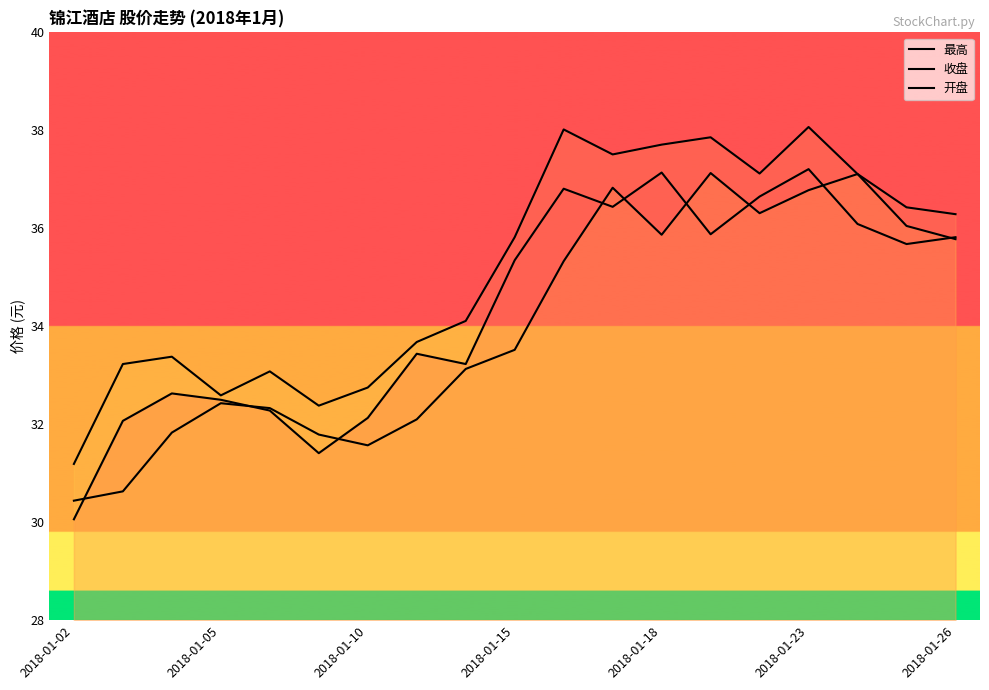

At how many categories does at least one series exceed 35?

10